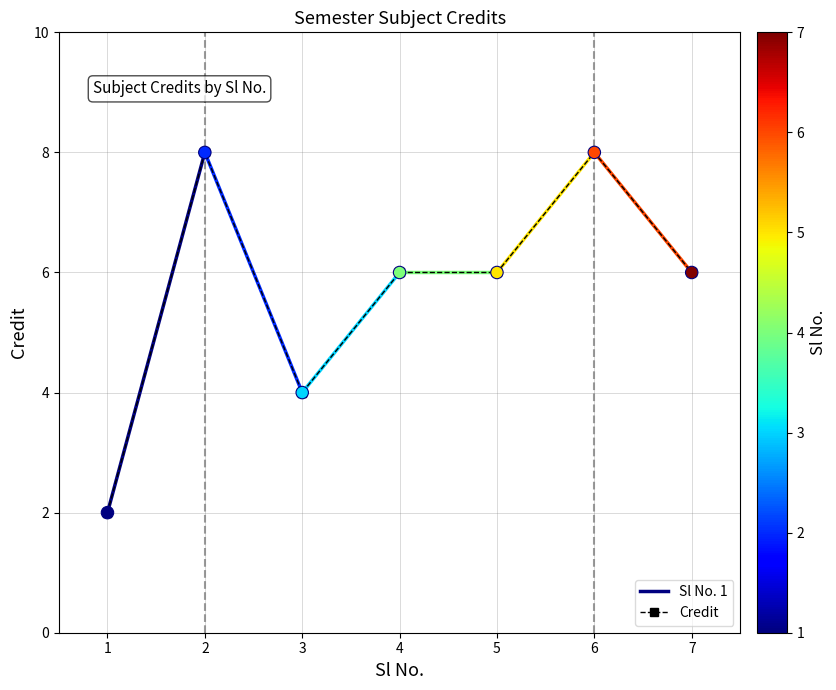

Between 5 and 4, which is larger?

5